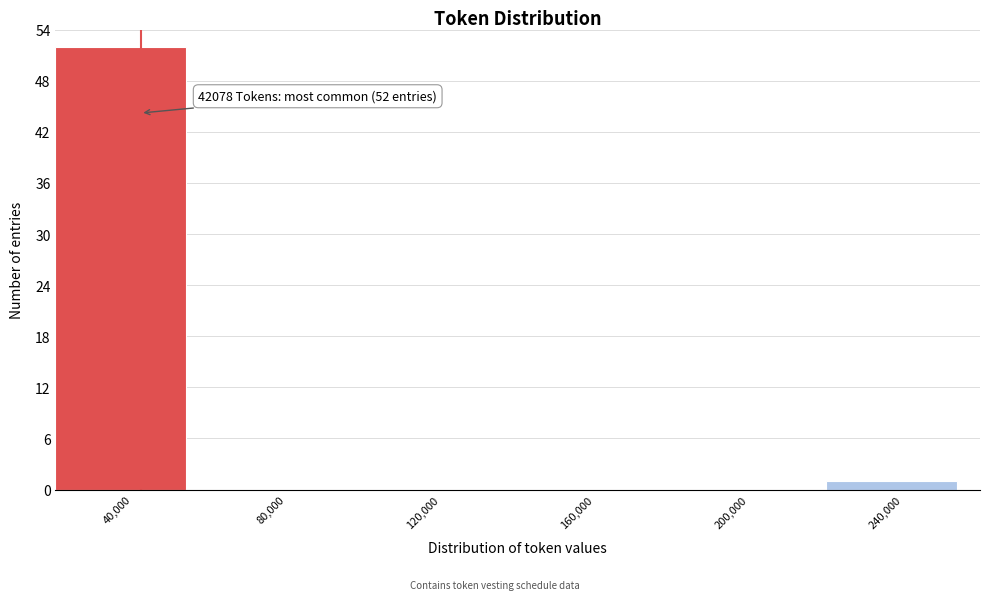

Which range on the x-axis has the tallest bar?

20000 to 60000